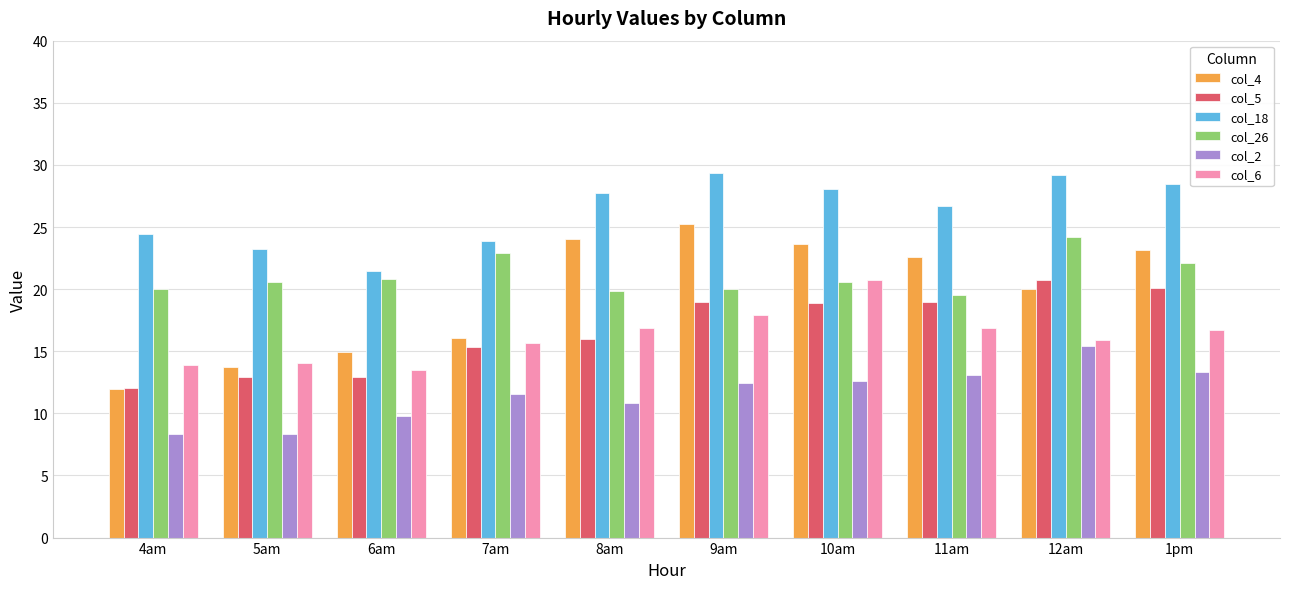

True or false: col_5 has a value of 18.9 at 10am.

True